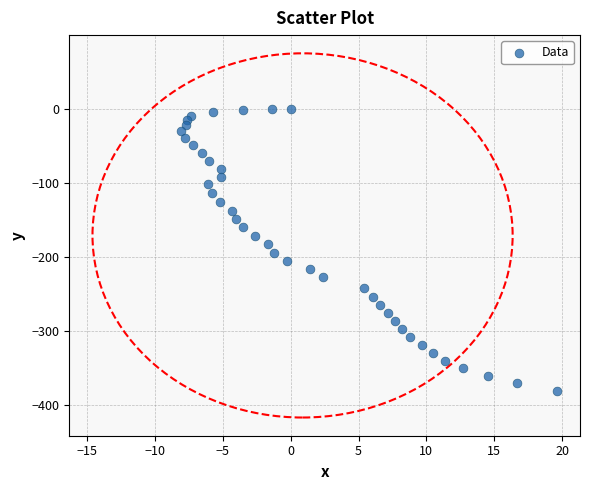

What is the range of X values (max minus min)?

27.7